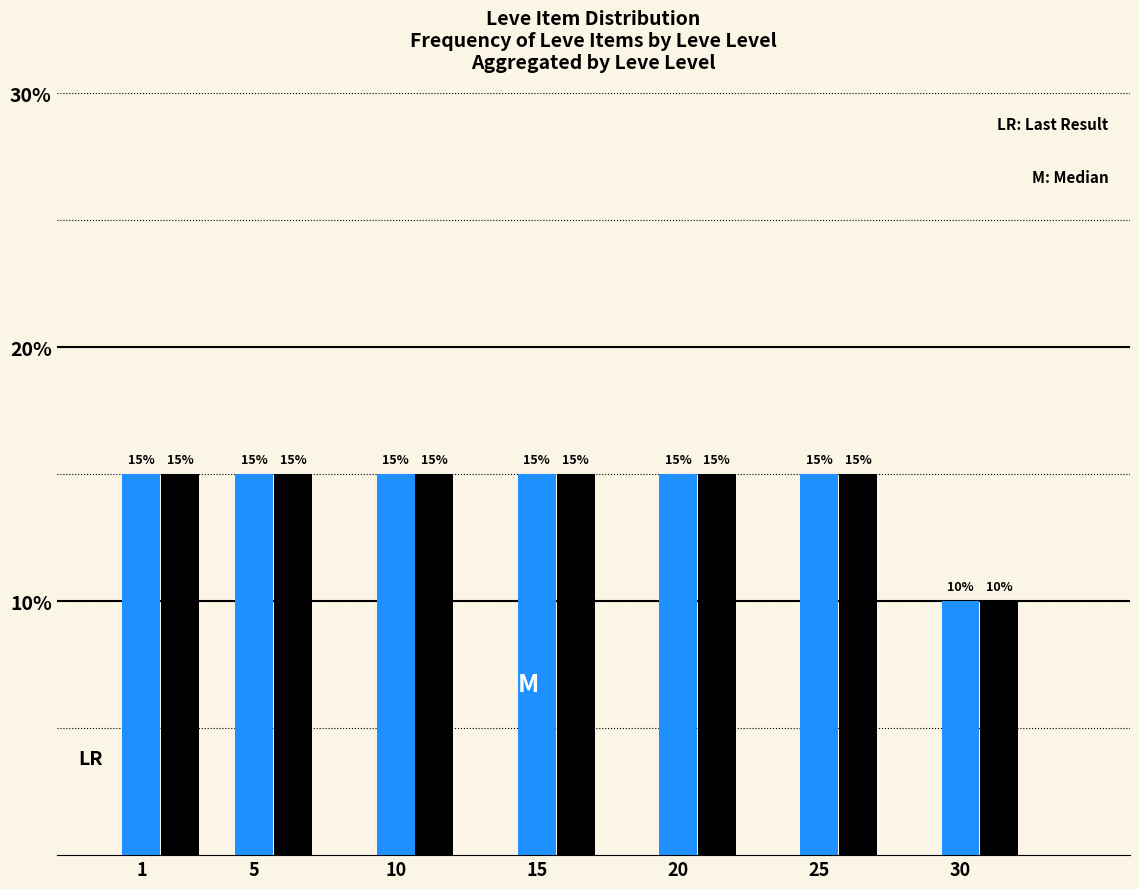

At which category does the chart reach its minimum across all series?

30